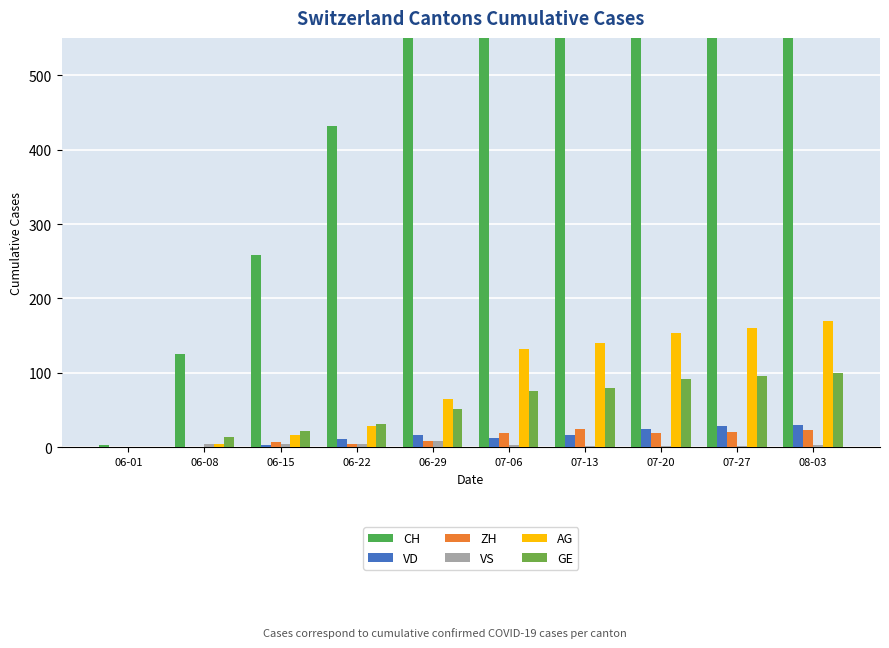

How many data points does each series have?

10